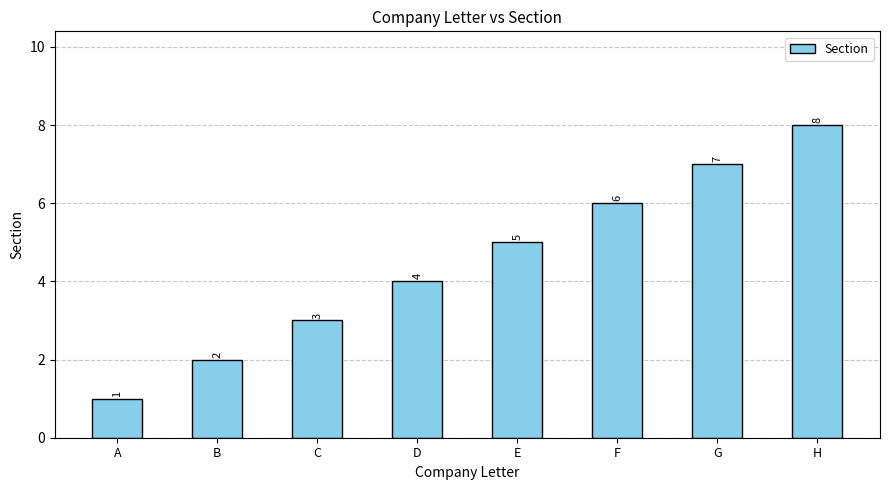

What is the sum of the values at H and G?

15